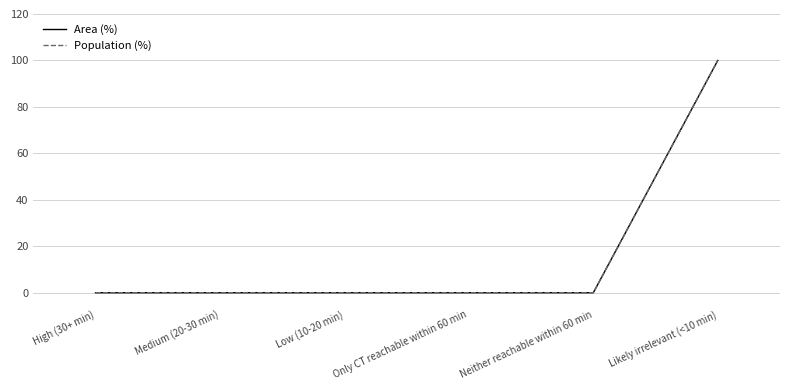

True or false: Population (%) has more than 0 points higher than both neighbors.

False